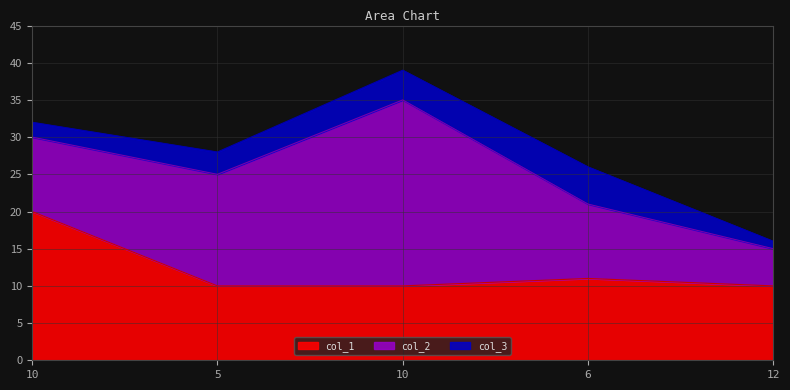

What is the spread (max minus min) of values at 10?

18